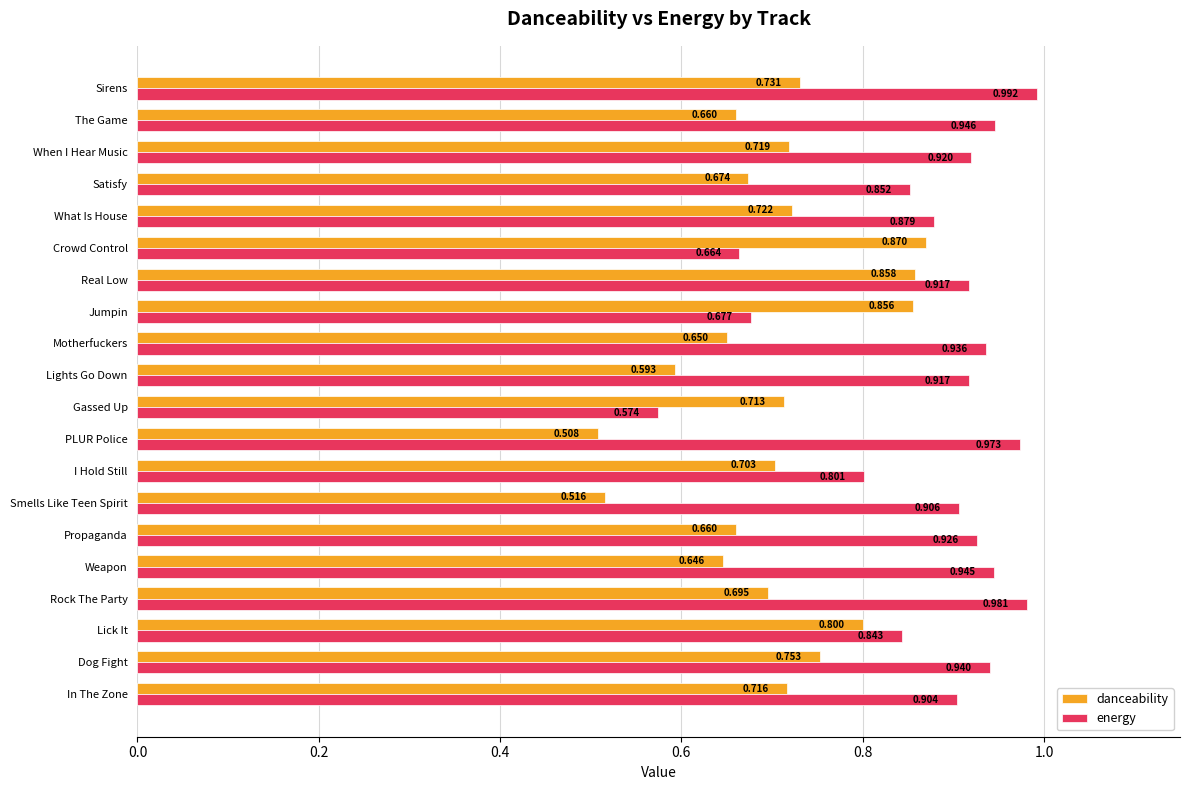

Where is danceability nearest to the value 0?

PLUR Police